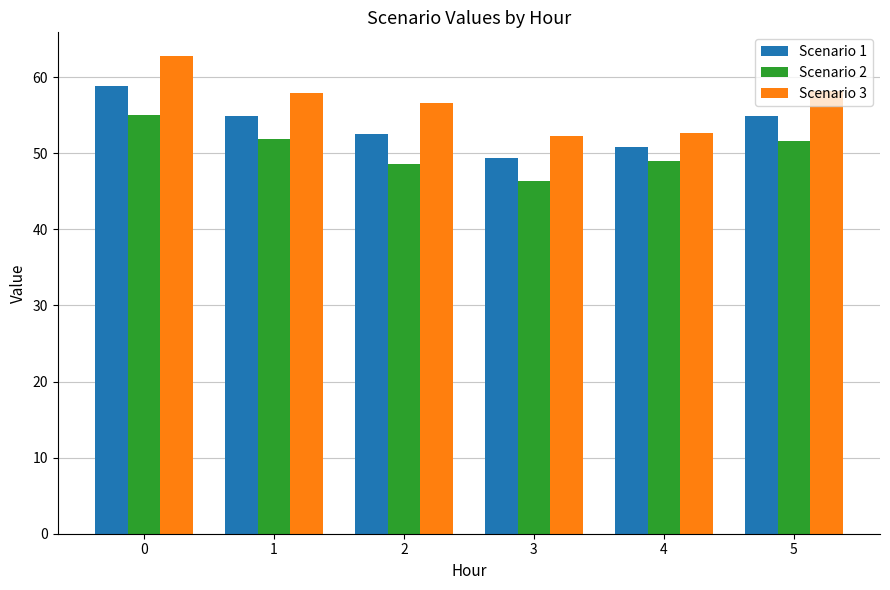

What is the highest value of the Scenario 2 series?

55.0